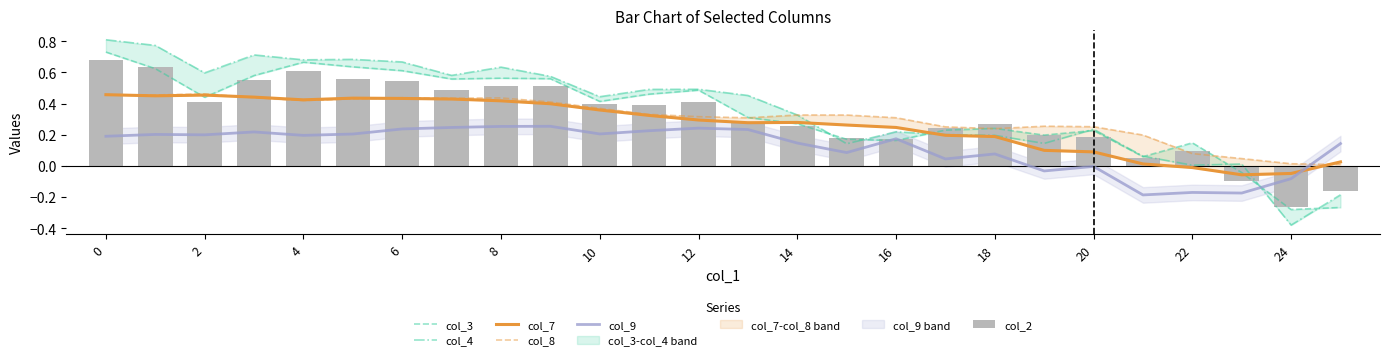

List the series in order of their peak value, highest first.

col_4, col_3, col_2, col_8, col_7, col_9